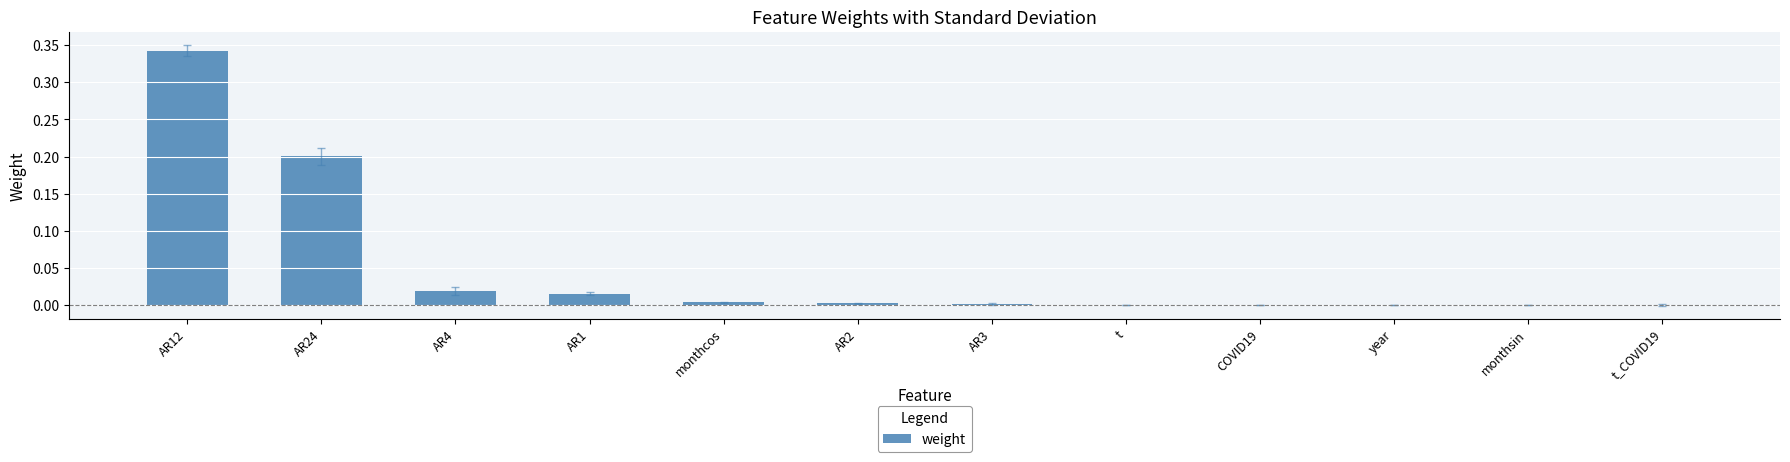

True or false: the data shows 0.0 at monthsin.

True